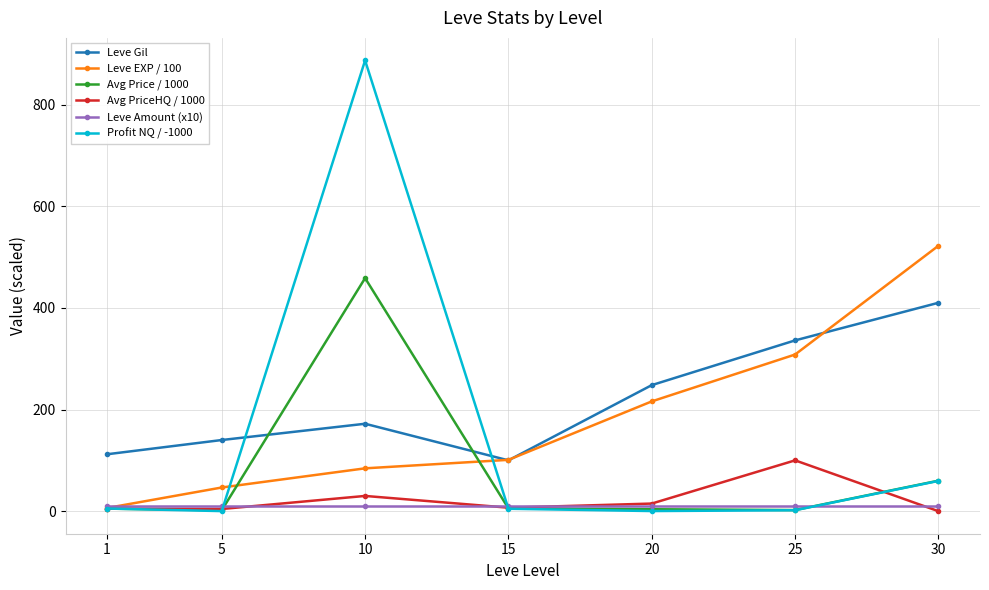

What is the spread (max minus min) of values at 15?

96.2